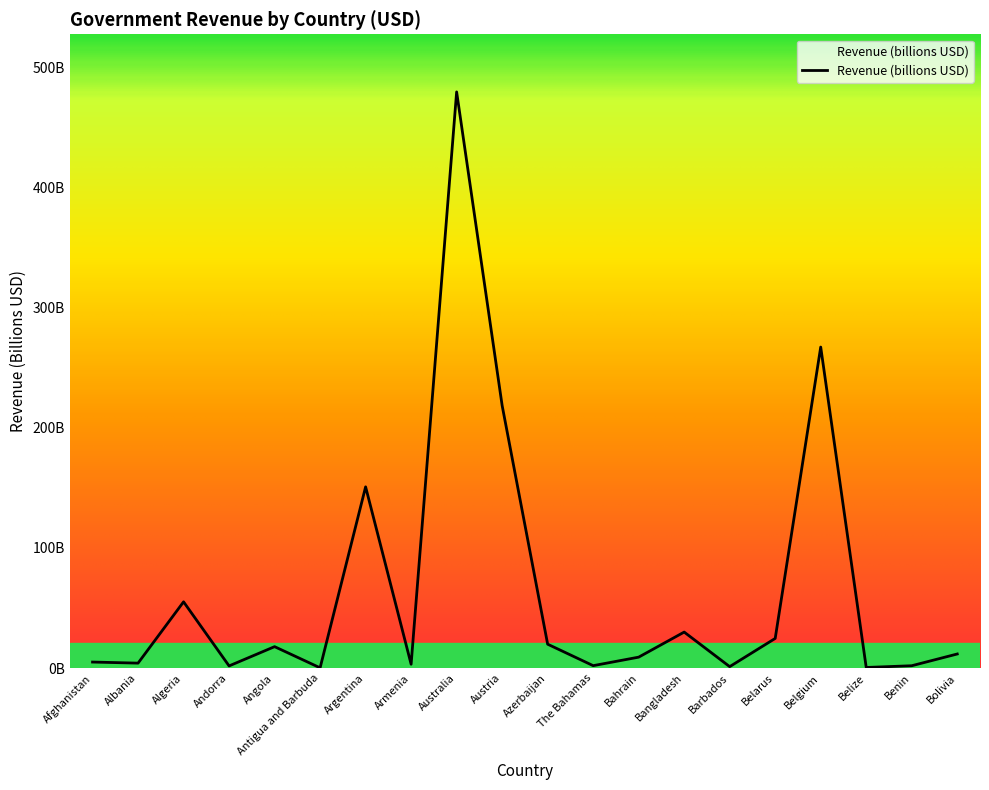

What is the difference between the second highest and minimum values?

266.8